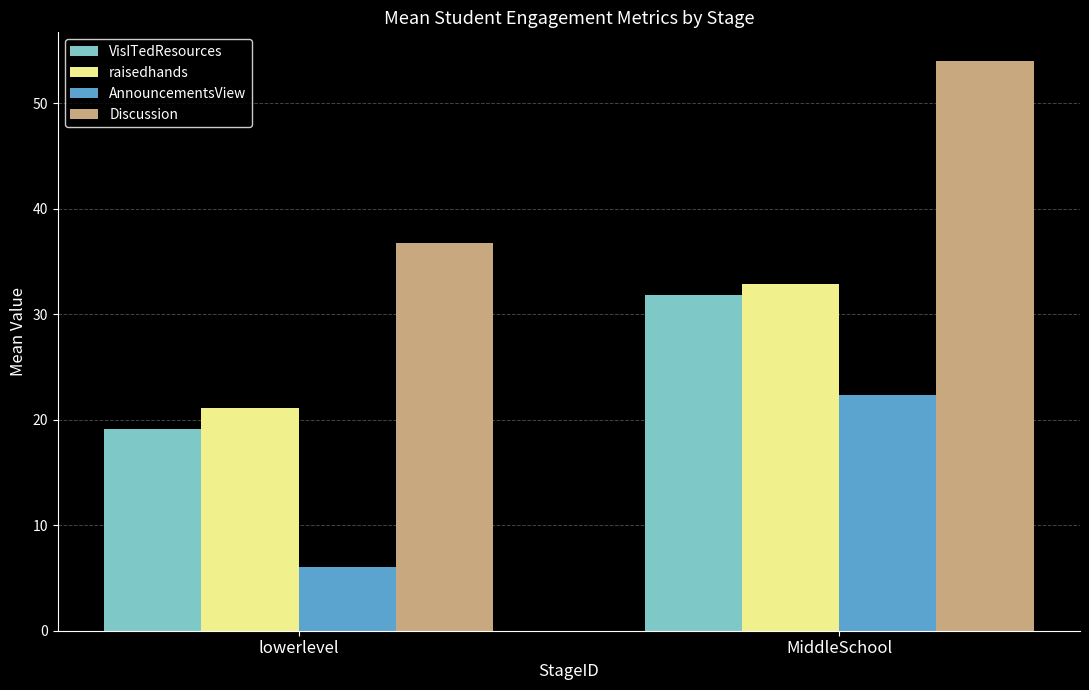

Reading right to left, what are all the values shown in this chart?

VisITedResources: MiddleSchool=31.8	lowerlevel=19.1
raisedhands: MiddleSchool=32.8	lowerlevel=21.1
AnnouncementsView: MiddleSchool=22.3	lowerlevel=6.0
Discussion: MiddleSchool=54.0	lowerlevel=36.8